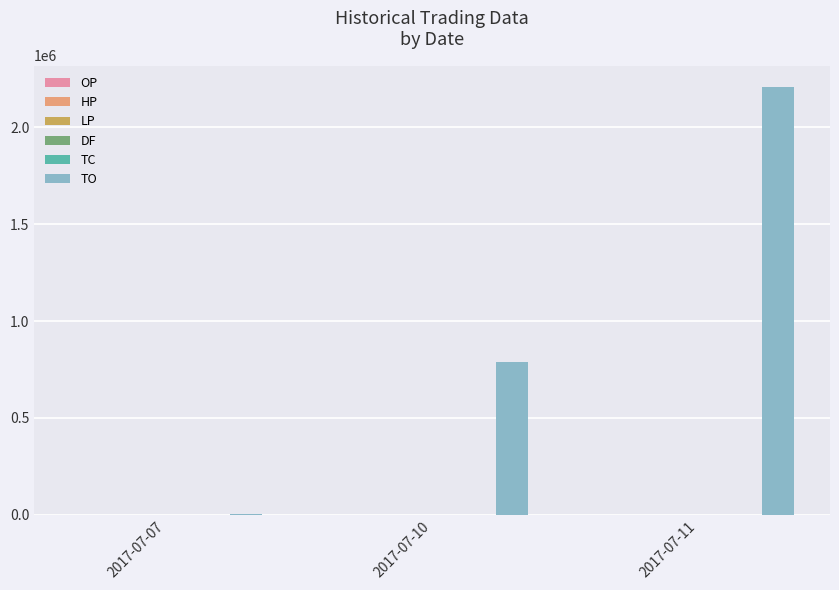

At which category is the sum across all series the highest?

2017-07-11